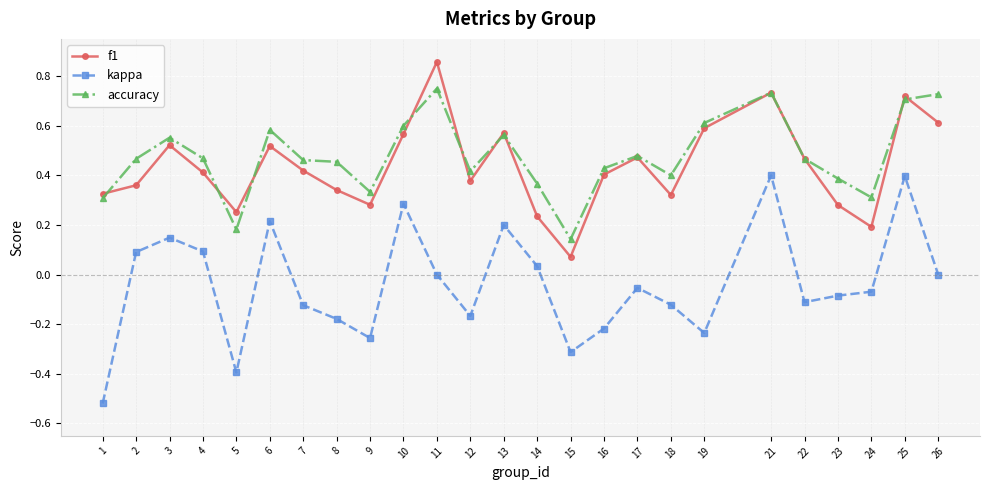

True or false: accuracy and kappa cross at least once.

False